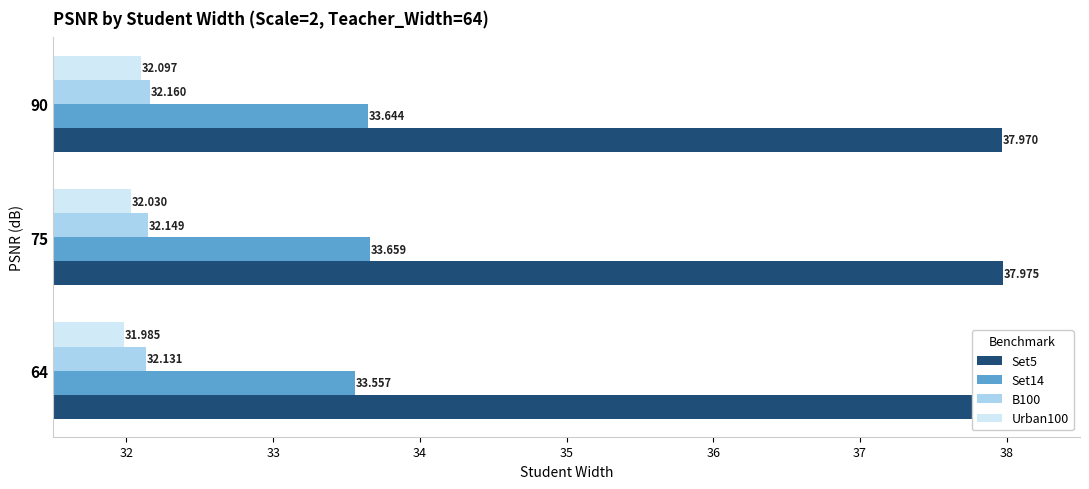

What is the value of the Urban100 bar at the 1st from the left?

32.0